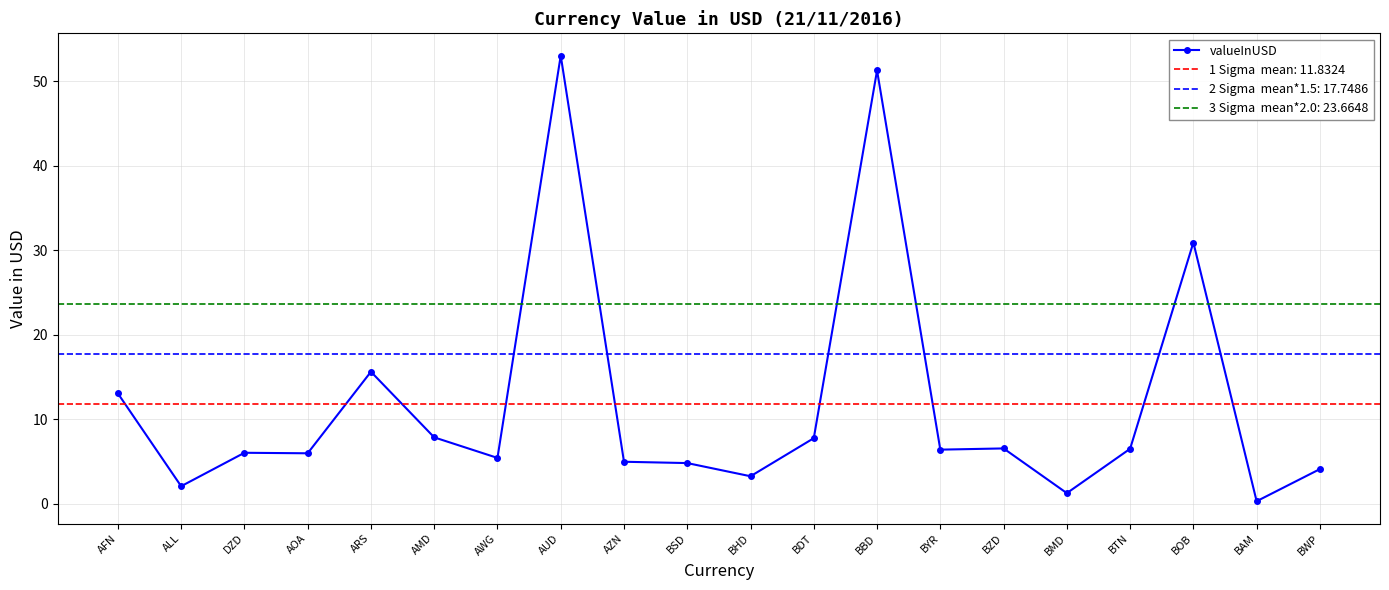

What is the greatest value displayed?

53.0